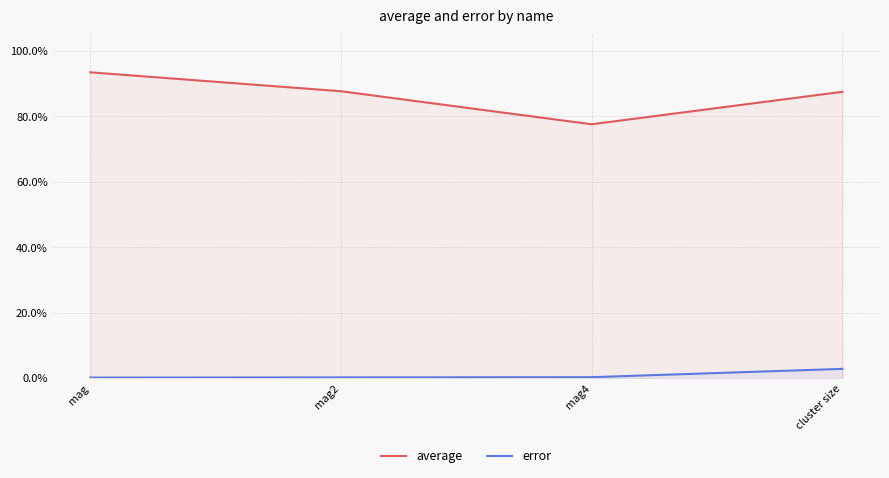

What is the difference between the average values at mag4 and cluster size?

0.1